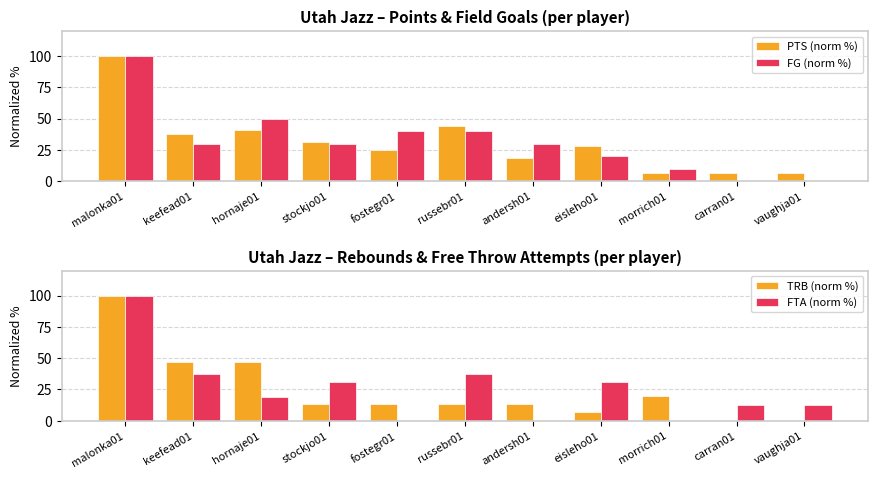

What position from the right is russebr01?

6